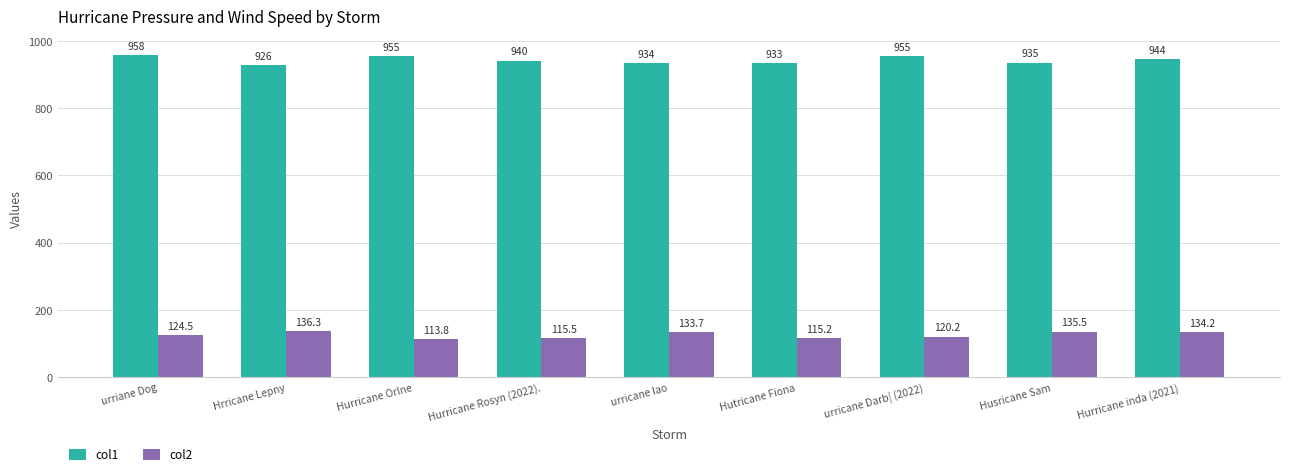

Which category has the highest value across all series?

urriane Dog